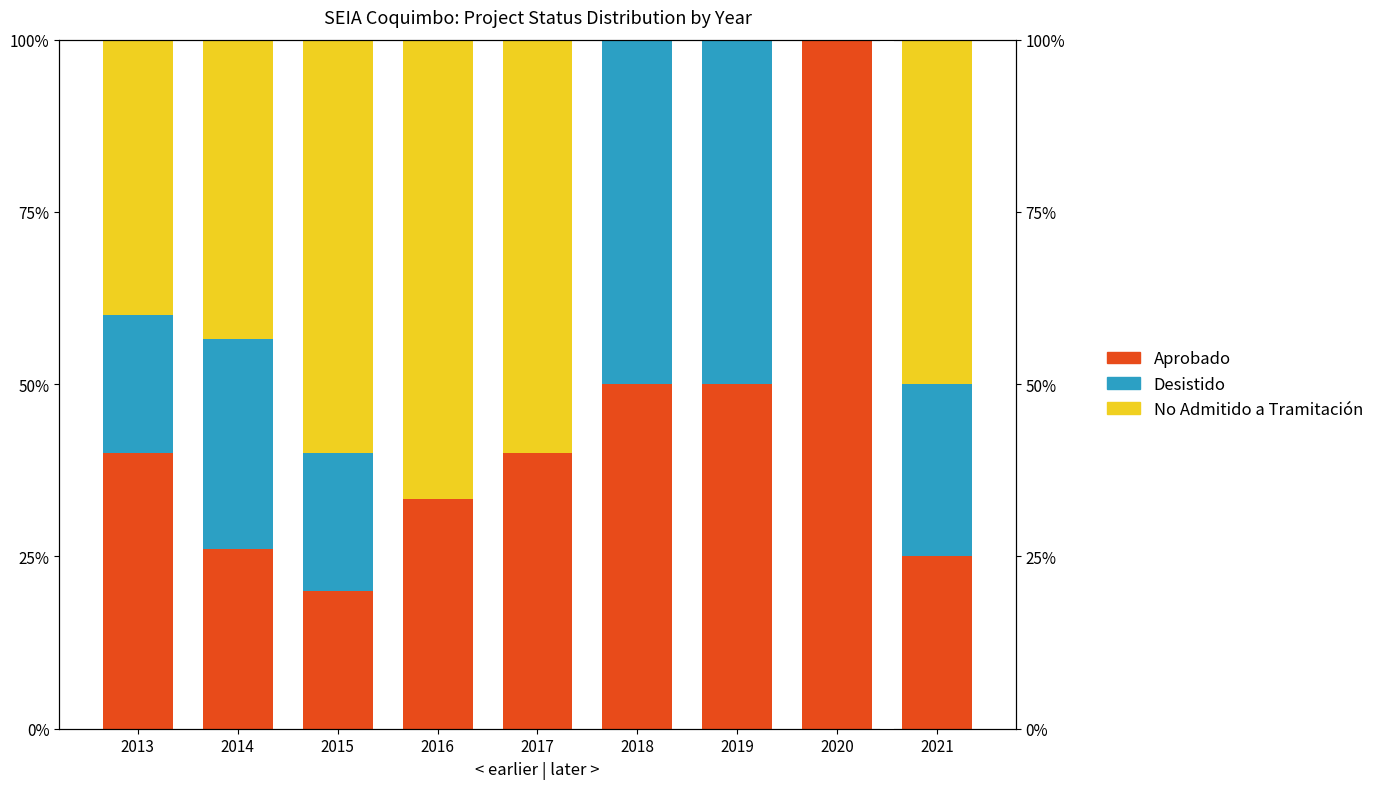

The No Admitido a Tramitación series shows 14.1 at 2016. True or false?

False